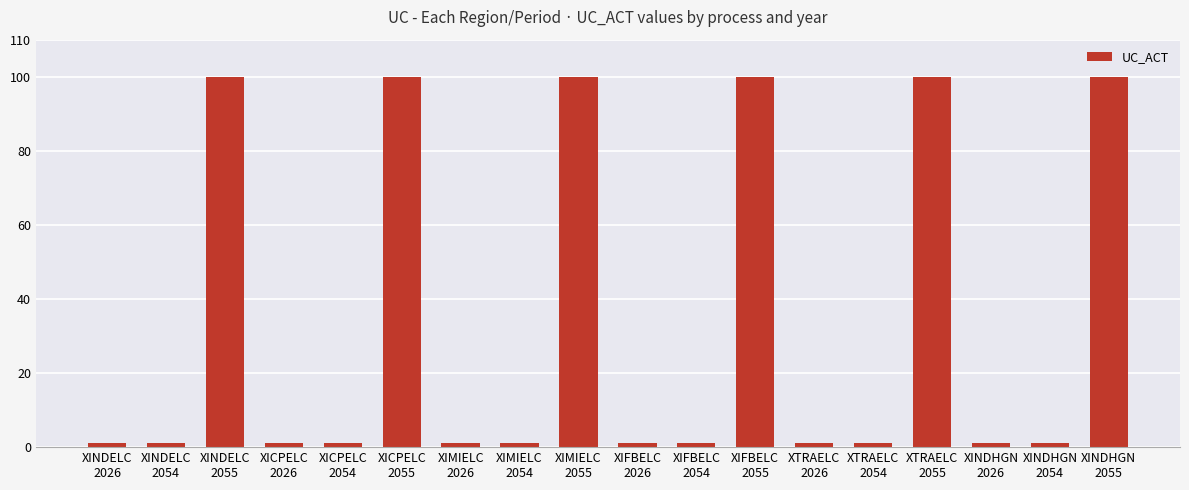

What is the difference between the second highest and minimum values?

98.9